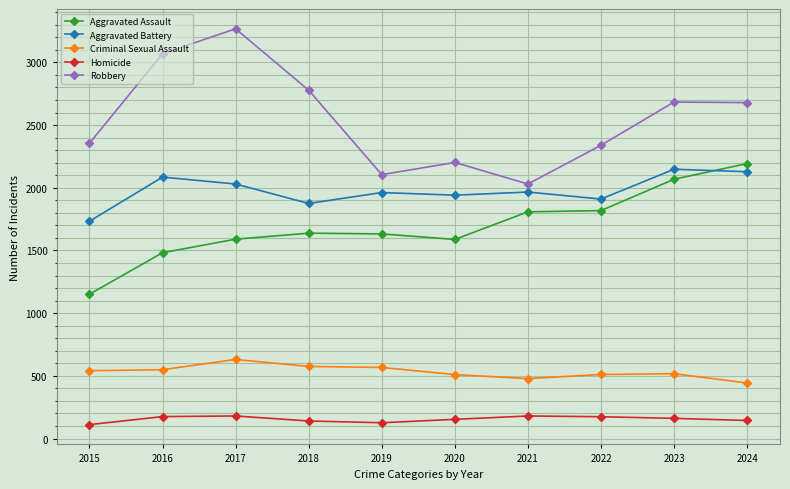

The Criminal Sexual Assault series shows 856 at 2015. True or false?

False